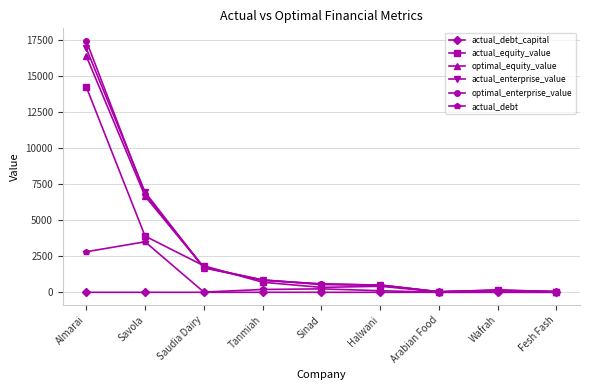

What is the difference between the actual_equity_value values at Fesh Fash and Sinad?

298.0